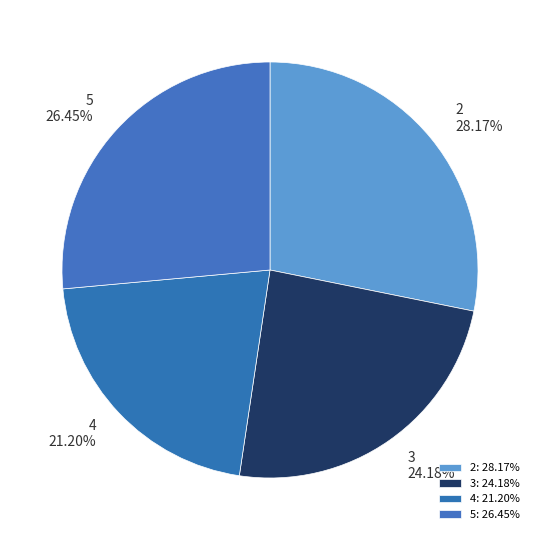

What is the total percentage of 4 and 2?

49.4%